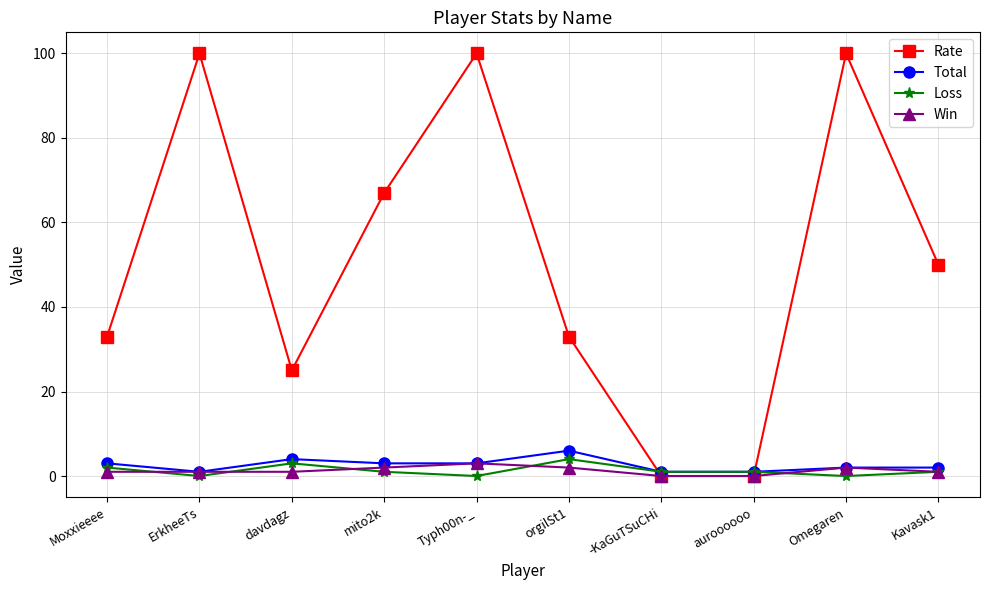

What is the difference between the maximum and minimum values in the Rate series?

100